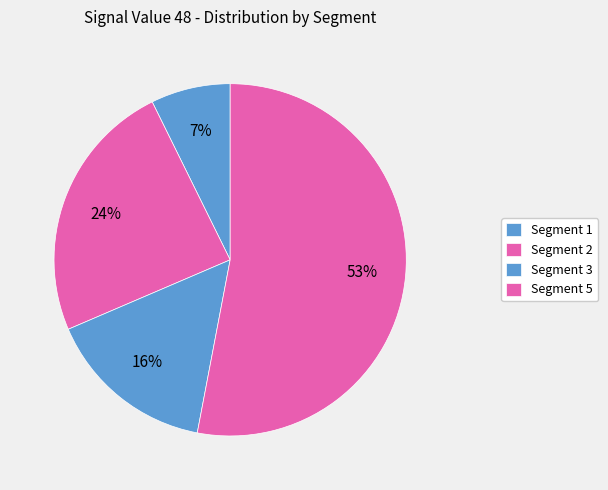

Count the number of slices in the pie.

4